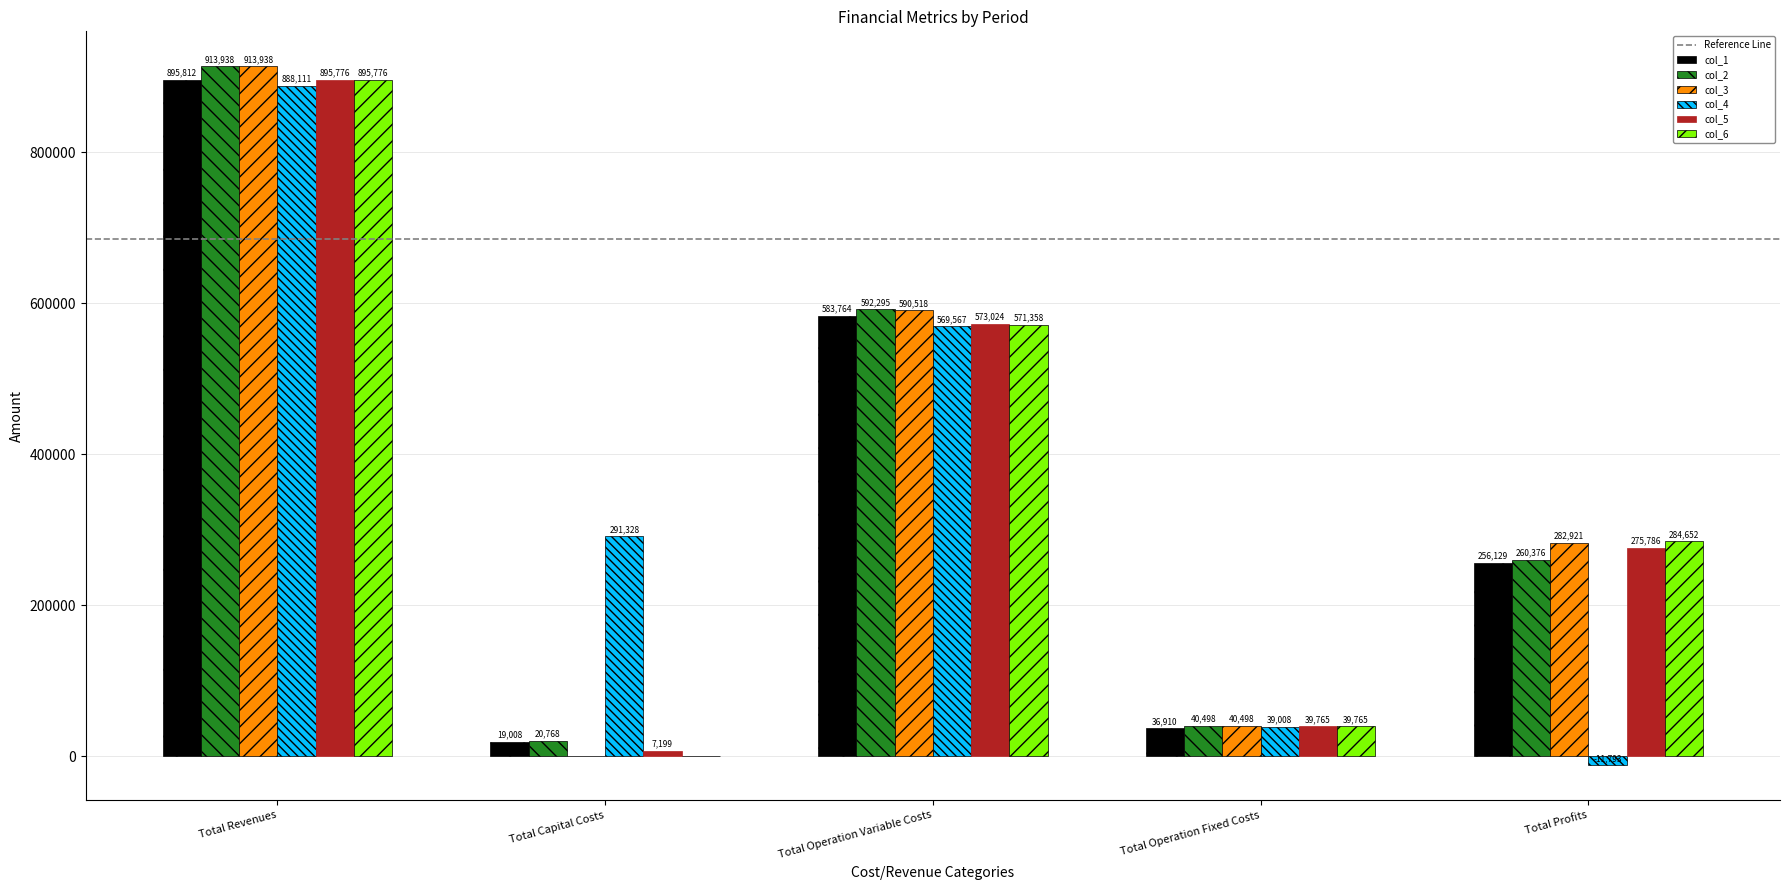

Is the value of col_3 at Total Operation Variable Costs greater than the value of col_5 at Total Revenues?

No